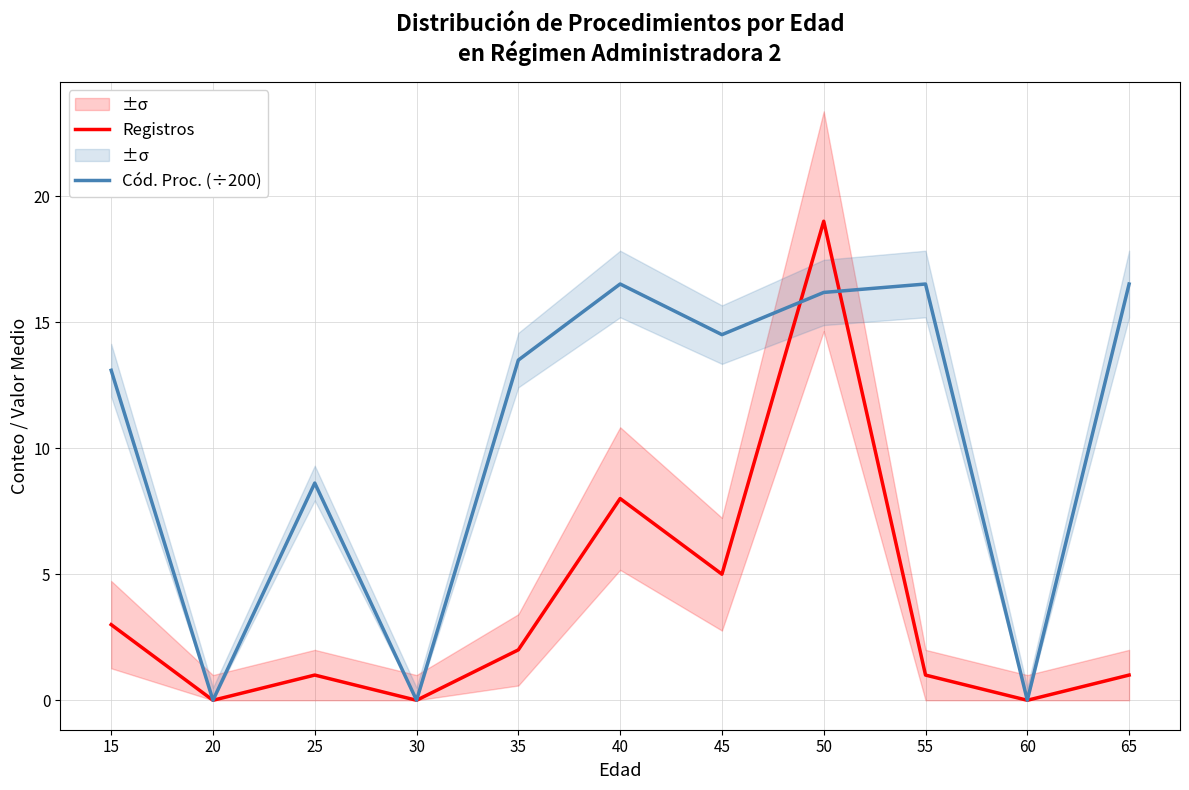

Which series changed the most between 35 and 50?

Registros